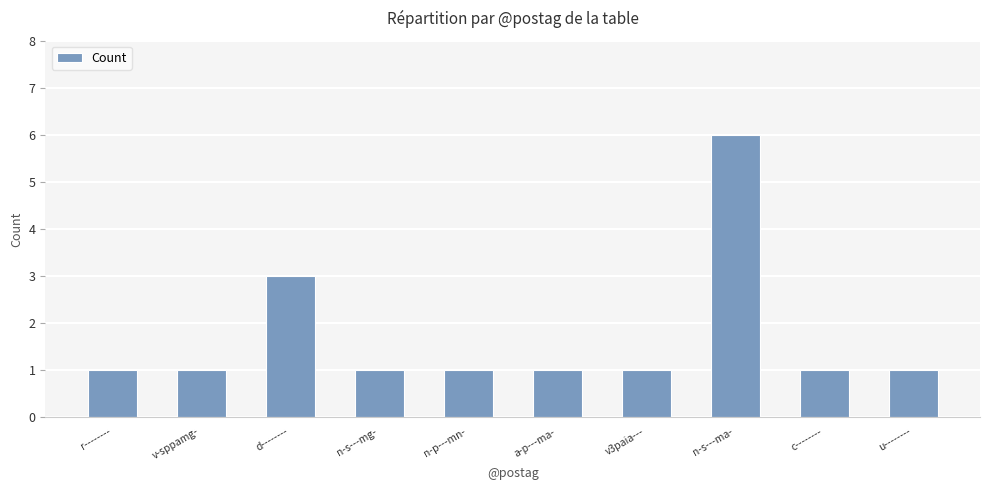

What position from the left is n-s---ma-?

8